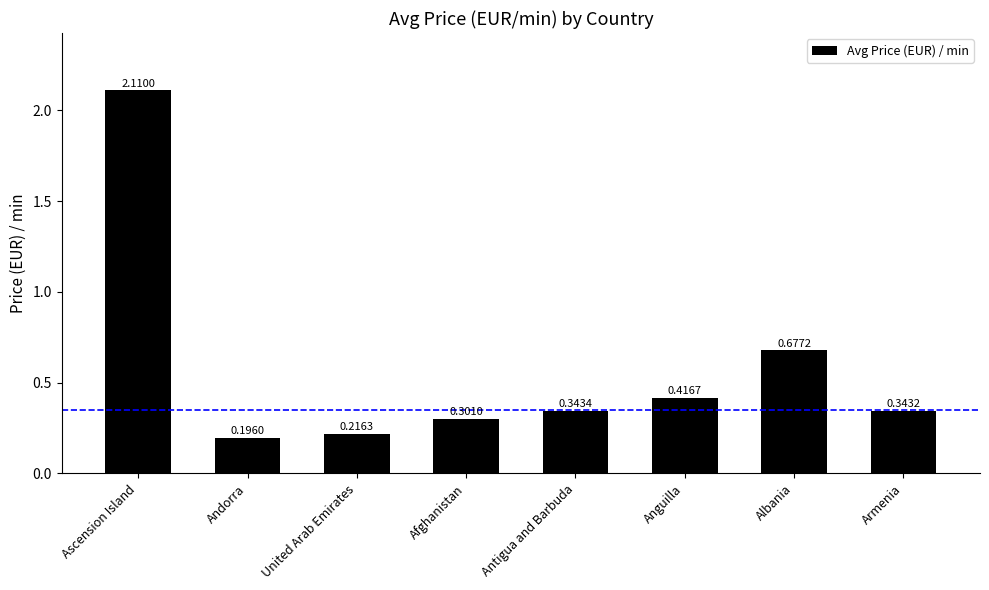

What is the change in value from Andorra to Armenia?

+0.1